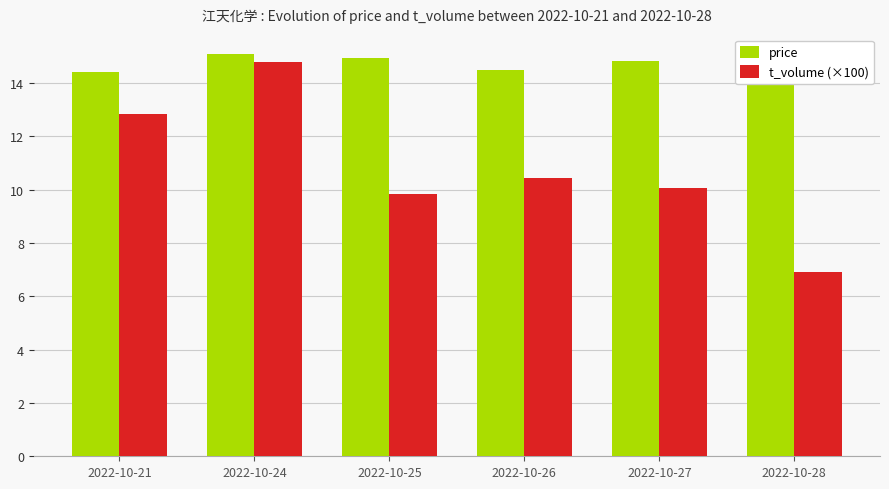

Which series changed the most between 2022-10-26 and 2022-10-28?

t_volume (×100)